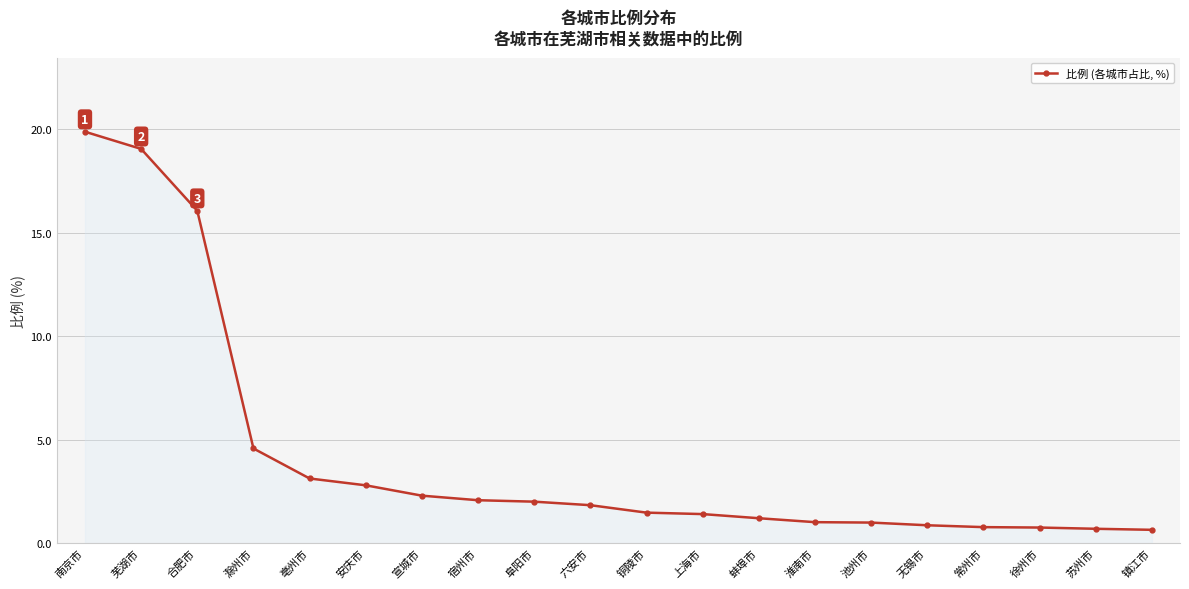

What is the average value?

4.2